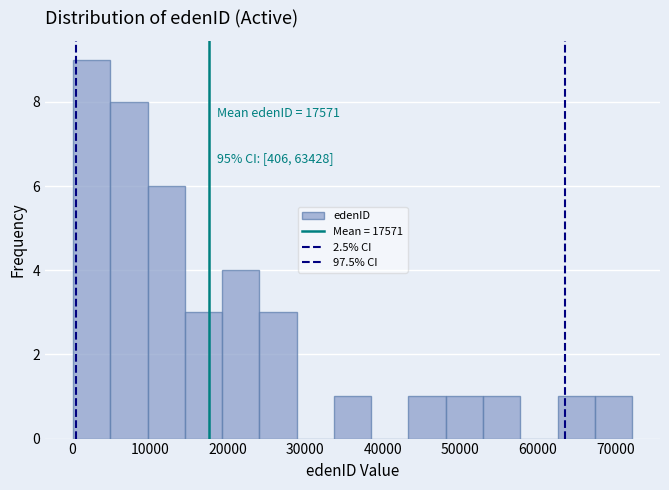

Which range on the x-axis has the tallest bar?

0 to 5000